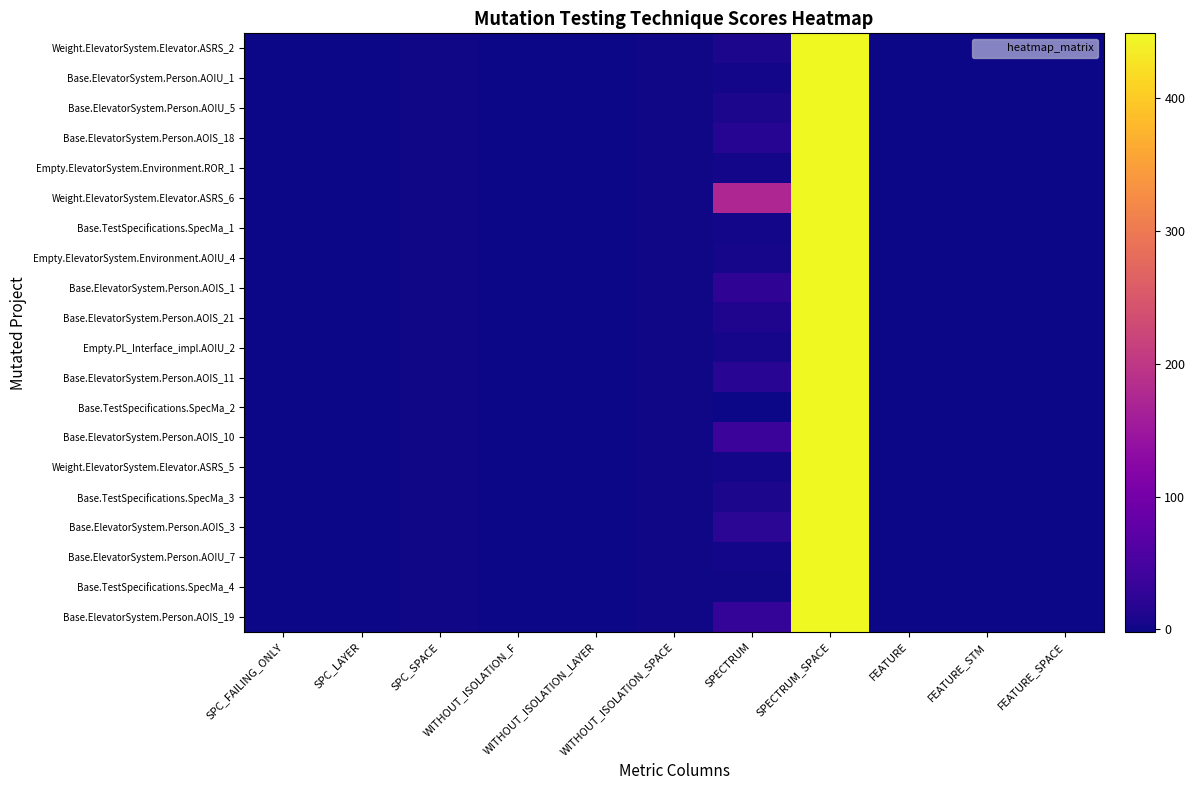

At which category is the sum across all series the highest?

SPECTRUM_SPACE